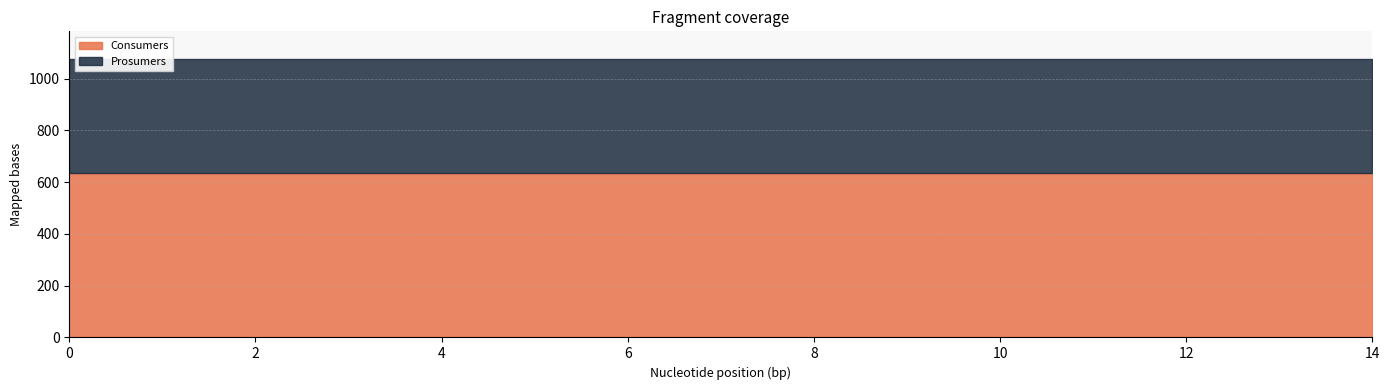

Rank the series by their maximum value, from highest to lowest.

Consumers, Prosumers